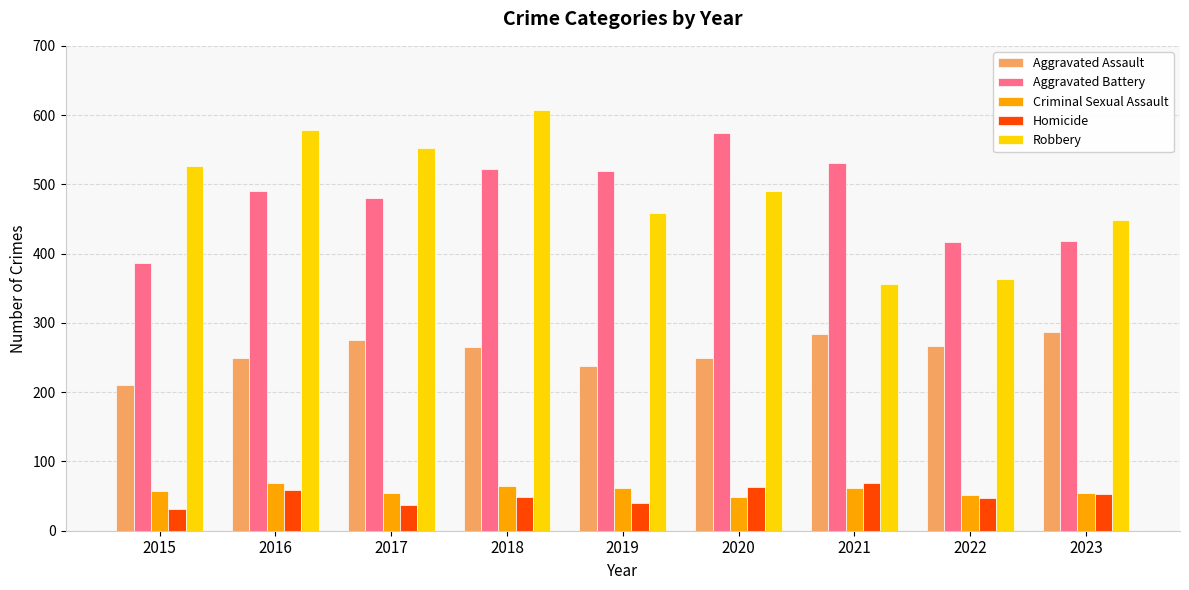

What is the value of the Robbery bar at the 9th from the left?

449